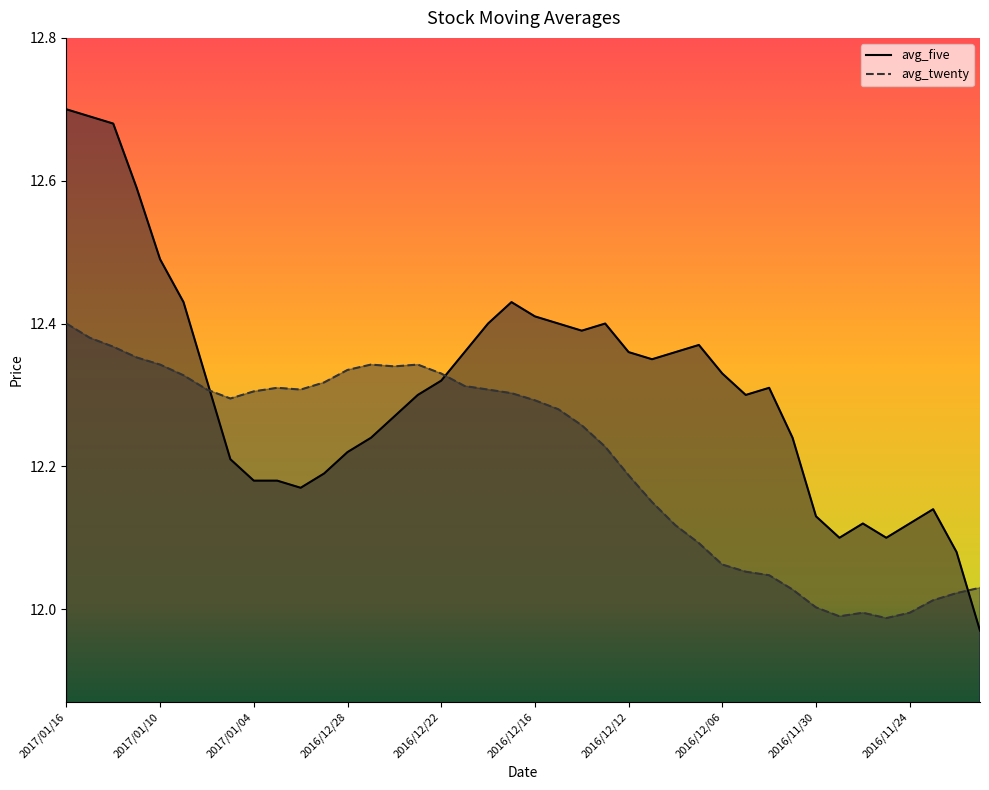

How many values in the avg_twenty series exceed 12?

36